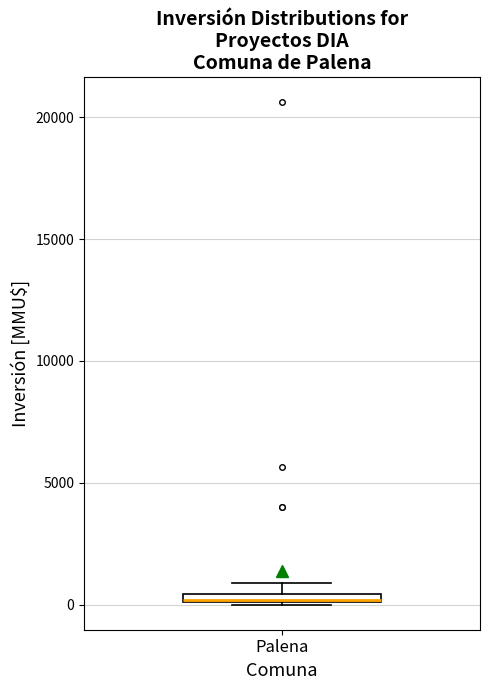

Where is the upper edge of the box for Palena on the y-axis? The values are not printed on the chart, so give them approximately, as read against the axis.

500